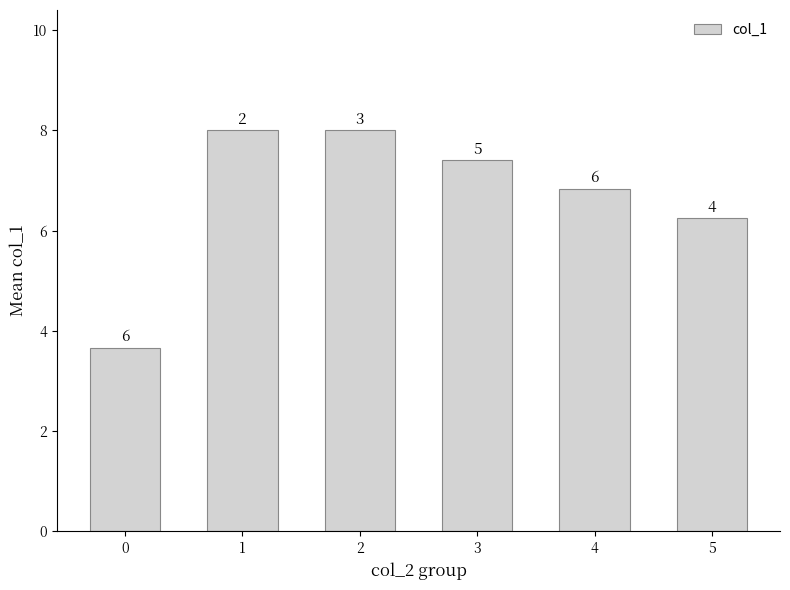

Reading right to left, list all the values displayed in this chart.

6.2	6.8	7.4	8.0	8.0	3.7